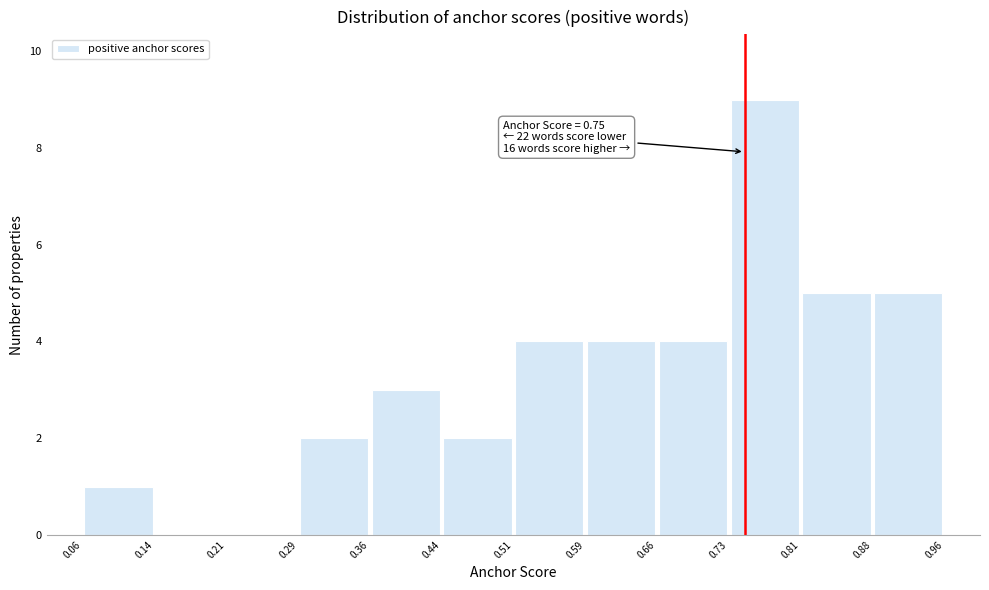

Over which range of the x-axis is the bar tallest?

0.73 to 0.81